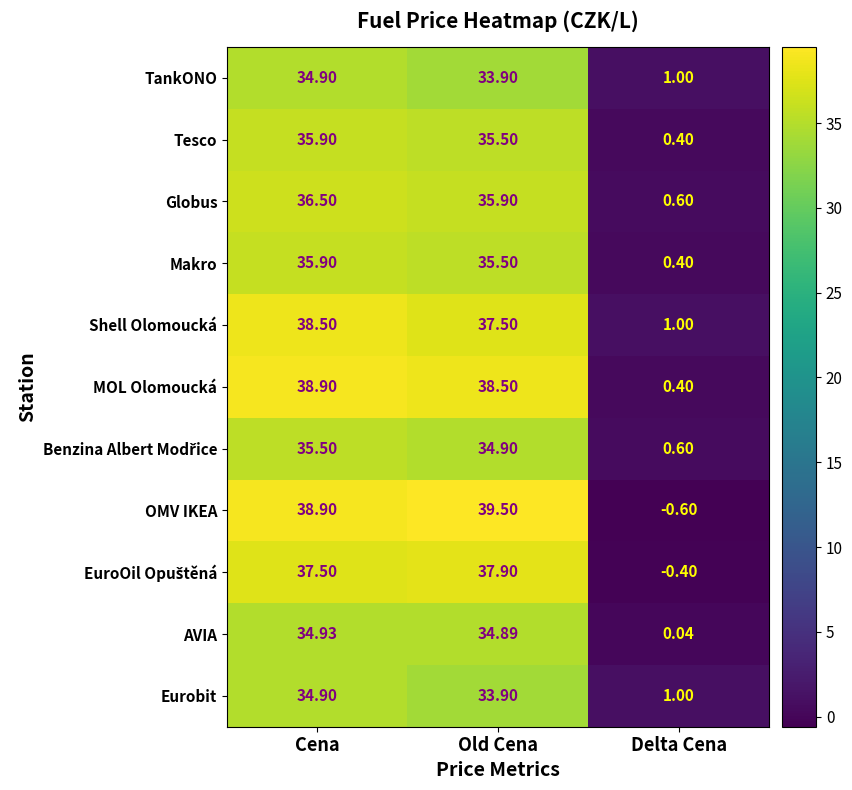

Which label corresponds to the largest value in the chart?

Old Cena